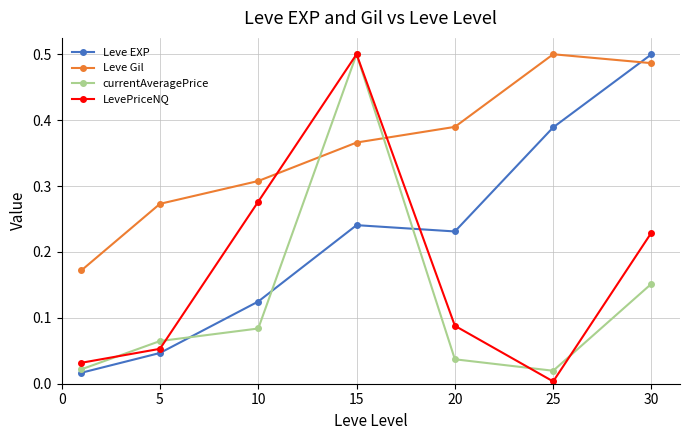

Which series has the largest total across all categories?

Leve Gil